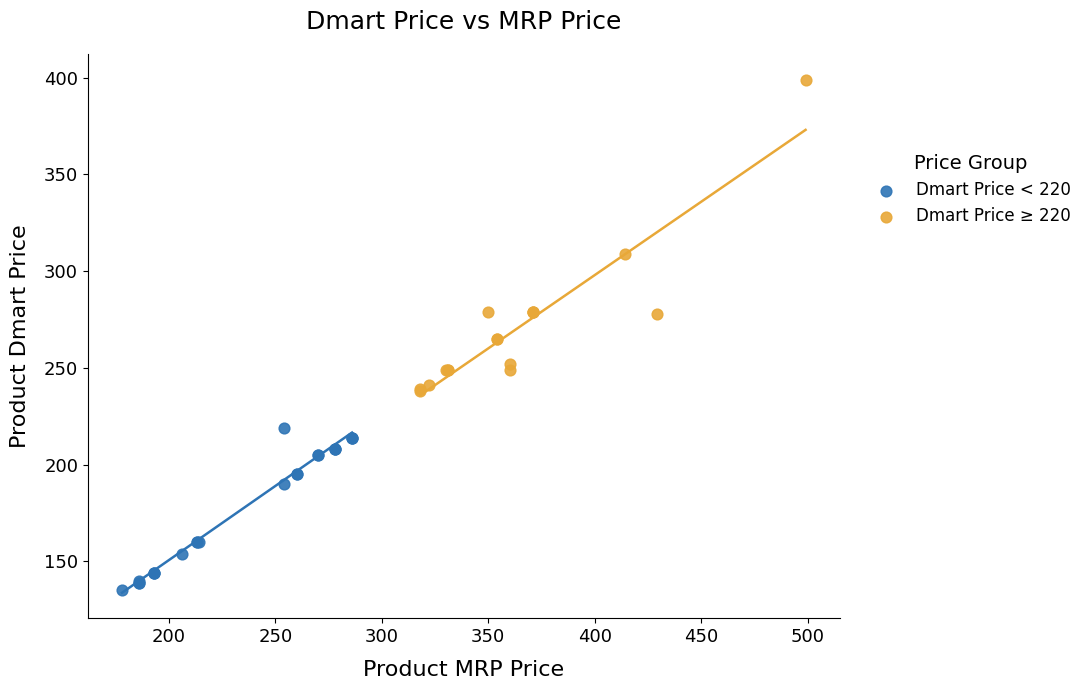

Which series has the widest spread of Y values?

Dmart Price ≥ 220